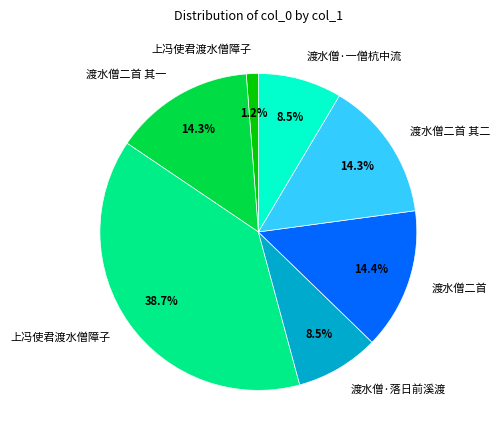

Does any single category account for the majority?

No